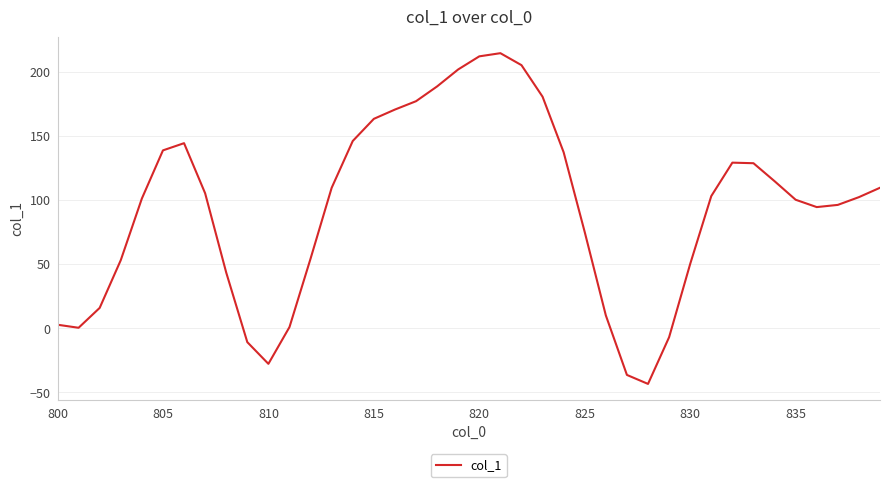

What is the difference between the maximum and minimum values?

258.1